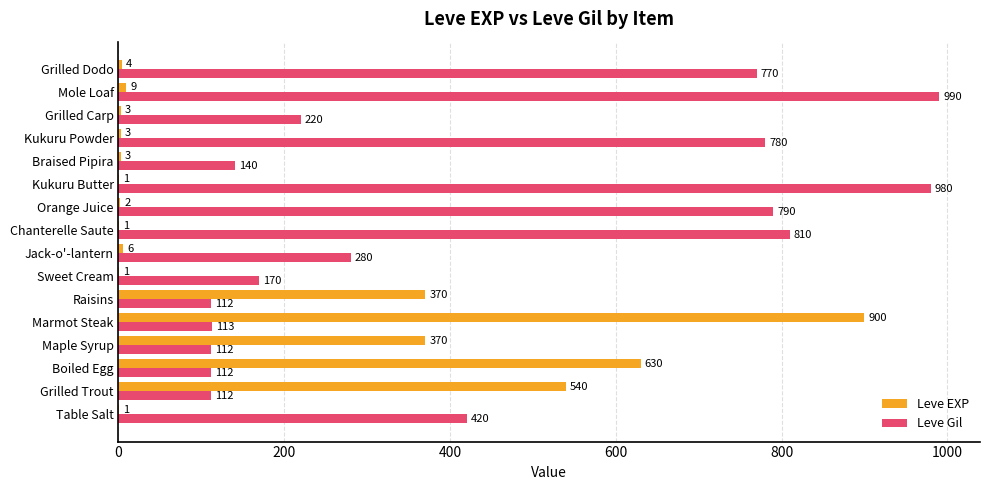

Which category has the highest value across all series?

Mole Loaf